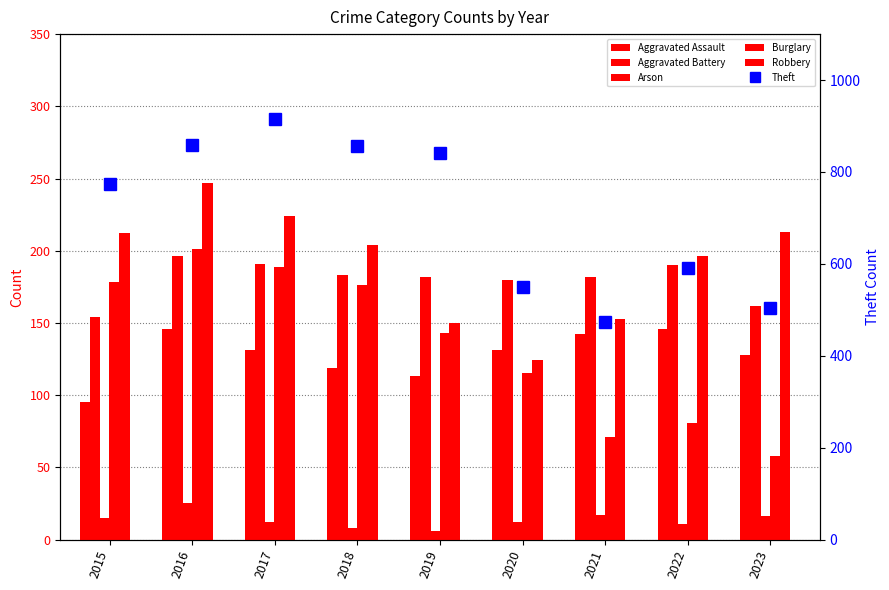

Rank the categories by Theft value from lowest to highest.

2021, 2023, 2020, 2022, 2015, 2019, 2018, 2016, 2017